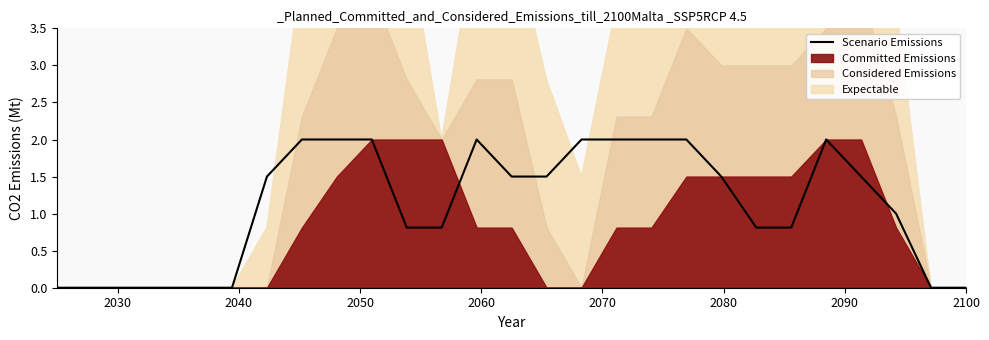

Reading left to right, transcribe all the data shown in this chart.

0.0	0.0	0.0	0.0	0.0	0.0	1.5	2.0	2.0	2.0	0.8	0.8	2.0	1.5	1.5	2.0	2.0	2.0	2.0	1.5	0.8	0.8	2.0	1.5	1.0	0.0	0.0